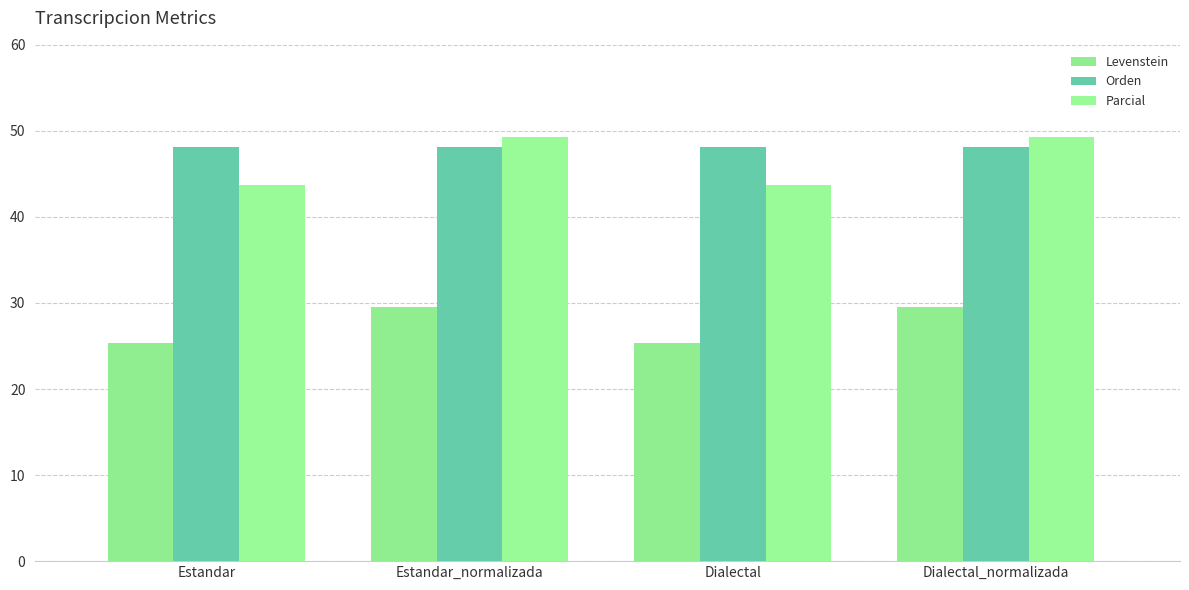

What is the value of the Parcial bar at the 2nd from the left?

49.3